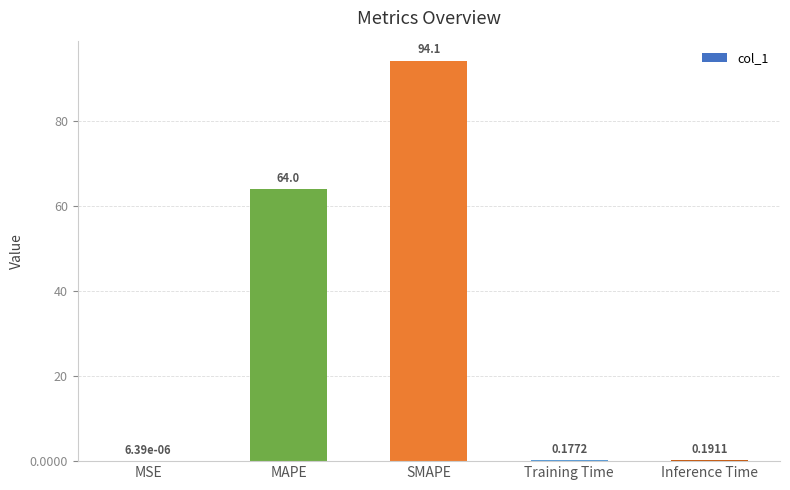

Where is the data nearest to the value 47?

MAPE